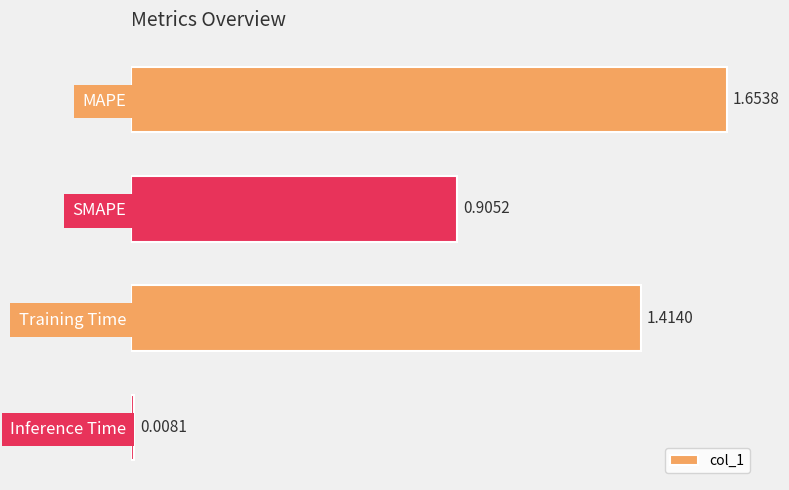

What is the label of the 4th bar from the top?

Inference Time